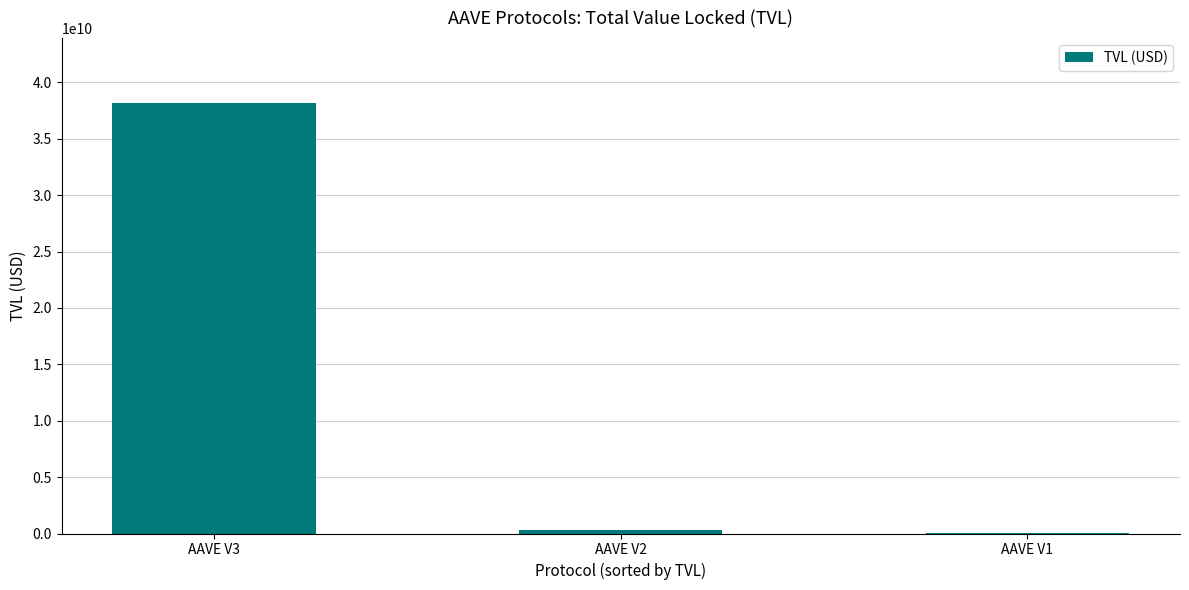

Reading right to left, list all the values displayed in this chart.

AAVE V1=15616733.5	AAVE V2=348873853.2	AAVE V3=38191438589.1